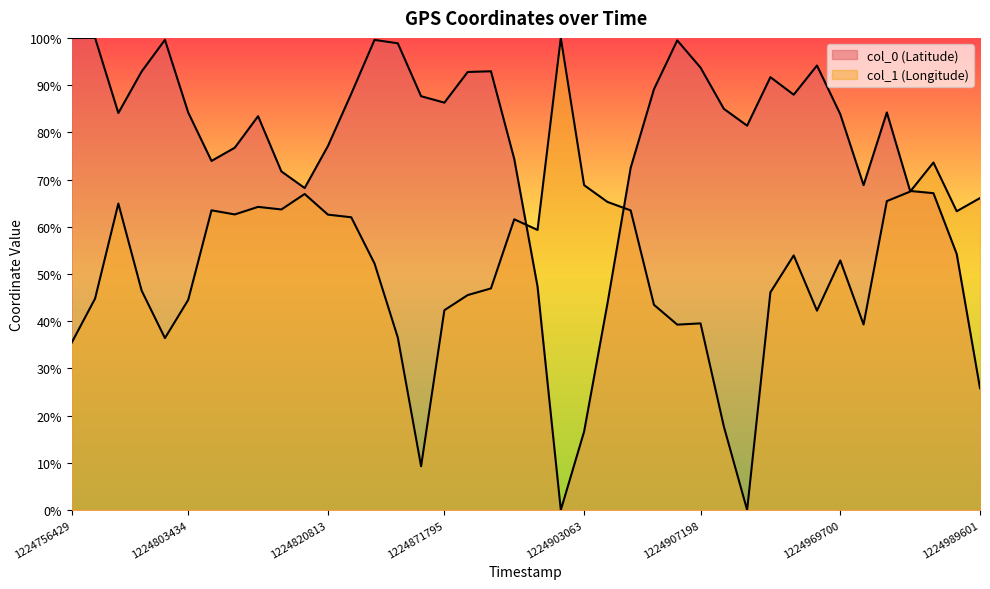

Is the value of col_0 (Latitude) at 1224907678 greater than the value of col_1 (Longitude) at 1224803434?

Yes